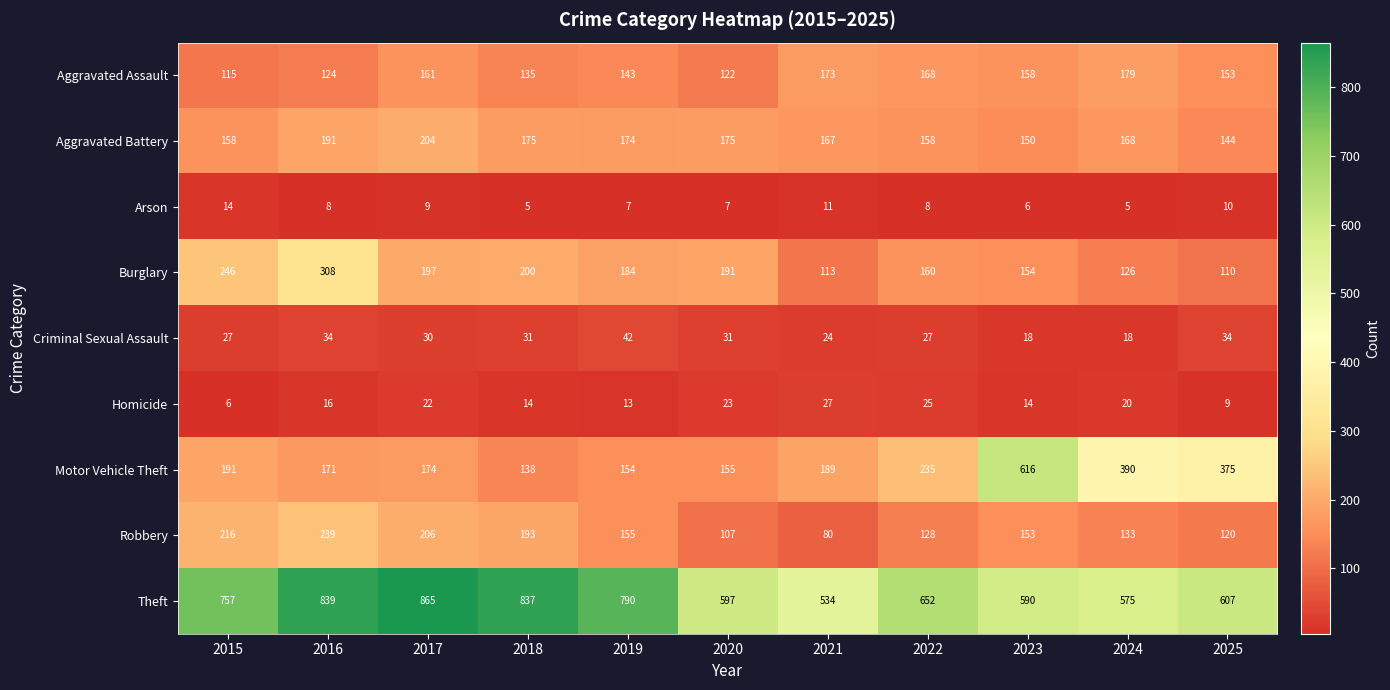

Which series changed the most between 2015 and 2025?

Motor Vehicle Theft